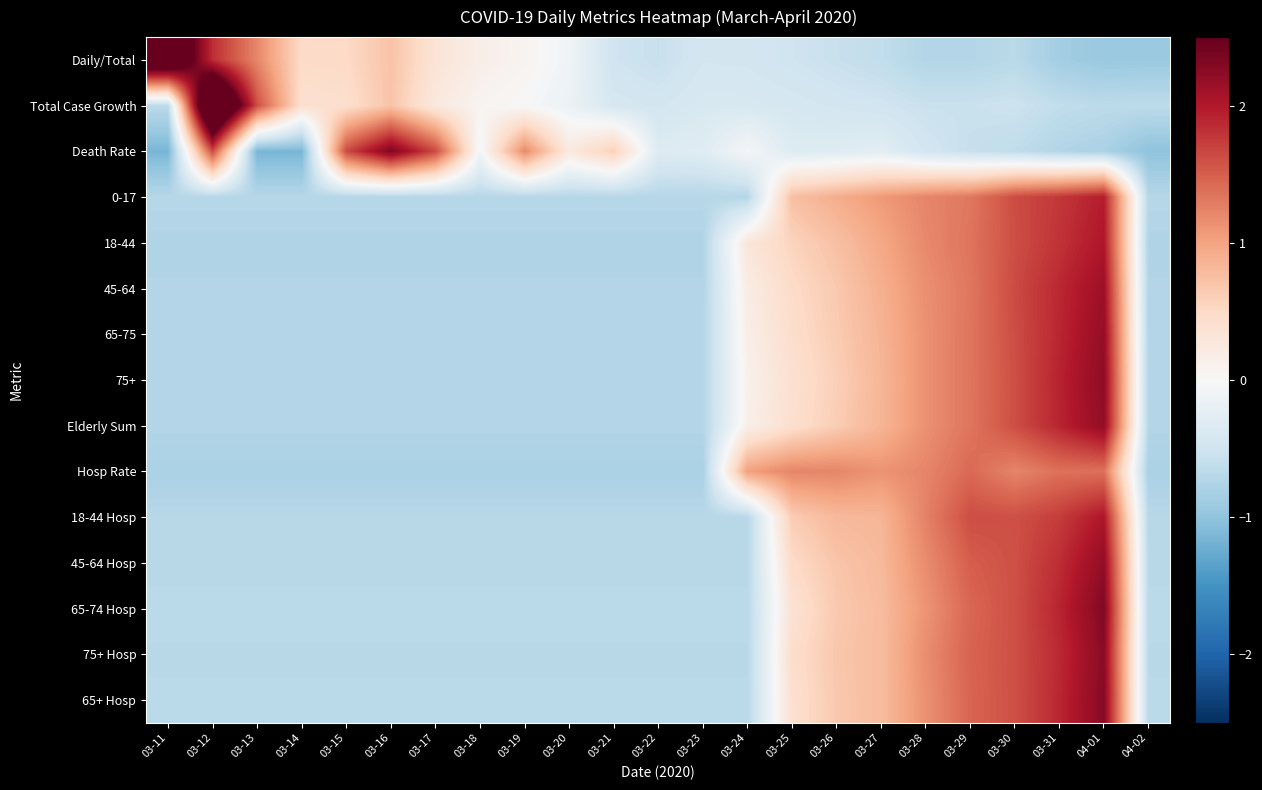

Reading right to left, what are all the values shown in this chart?

Daily/Total: 04-02=-0.9	04-01=-0.9	03-31=-0.9	03-30=-0.7	03-29=-0.7	03-28=-0.7	03-27=-0.6	03-26=-0.6	03-25=-0.5	03-24=-0.5	03-23=-0.5	03-22=-0.6	03-21=-0.5	03-20=-0.1	03-19=0.1	03-18=0.2	03-17=0.3	03-16=0.7	03-15=0.5	03-14=0.5	03-13=1.2	03-12=1.8	03-11=3.3
Total Case Growth: 04-02=-0.6	04-01=-0.7	03-31=-0.6	03-30=-0.5	03-29=-0.6	03-28=-0.6	03-27=-0.5	03-26=-0.5	03-25=-0.4	03-24=-0.4	03-23=-0.4	03-22=-0.5	03-21=-0.4	03-20=-0.1	03-19=-0.0	03-18=0.1	03-17=0.2	03-16=0.7	03-15=0.4	03-14=0.4	03-13=1.6	03-12=3.9	03-11=-0.7
Death Rate: 04-02=-1.0	04-01=-0.8	03-31=-0.7	03-30=-0.6	03-29=-0.6	03-28=-0.5	03-27=-0.3	03-26=-0.3	03-25=-0.3	03-24=-0.0	03-23=-0.3	03-22=-0.3	03-21=0.6	03-20=0.2	03-19=1.2	03-18=-0.1	03-17=1.6	03-16=2.3	03-15=1.6	03-14=-1.1	03-13=-1.1	03-12=1.6	03-11=-1.1
0-17: 04-02=-0.7	04-01=2.0	03-31=1.8	03-30=1.6	03-29=1.3	03-28=1.2	03-27=1.1	03-26=0.9	03-25=0.8	03-24=-0.7	03-23=-0.7	03-22=-0.7	03-21=-0.7	03-20=-0.7	03-19=-0.7	03-18=-0.7	03-17=-0.7	03-16=-0.7	03-15=-0.7	03-14=-0.7	03-13=-0.7	03-12=-0.7	03-11=-0.7
18-44: 04-02=-0.8	04-01=2.0	03-31=1.8	03-30=1.6	03-29=1.3	03-28=1.2	03-27=1.0	03-26=0.7	03-25=0.6	03-24=0.3	03-23=-0.8	03-22=-0.8	03-21=-0.8	03-20=-0.8	03-19=-0.8	03-18=-0.8	03-17=-0.8	03-16=-0.8	03-15=-0.8	03-14=-0.8	03-13=-0.8	03-12=-0.8	03-11=-0.8
45-64: 04-02=-0.7	04-01=2.1	03-31=1.9	03-30=1.6	03-29=1.3	03-28=1.2	03-27=0.9	03-26=0.7	03-25=0.5	03-24=0.2	03-23=-0.7	03-22=-0.7	03-21=-0.7	03-20=-0.7	03-19=-0.7	03-18=-0.7	03-17=-0.7	03-16=-0.7	03-15=-0.7	03-14=-0.7	03-13=-0.7	03-12=-0.7	03-11=-0.7
65-75: 04-02=-0.7	04-01=2.2	03-31=1.9	03-30=1.6	03-29=1.3	03-28=1.1	03-27=0.9	03-26=0.6	03-25=0.4	03-24=0.2	03-23=-0.7	03-22=-0.7	03-21=-0.7	03-20=-0.7	03-19=-0.7	03-18=-0.7	03-17=-0.7	03-16=-0.7	03-15=-0.7	03-14=-0.7	03-13=-0.7	03-12=-0.7	03-11=-0.7
75+: 04-02=-0.7	04-01=2.2	03-31=1.9	03-30=1.6	03-29=1.3	03-28=1.1	03-27=0.8	03-26=0.6	03-25=0.4	03-24=0.1	03-23=-0.7	03-22=-0.7	03-21=-0.7	03-20=-0.7	03-19=-0.7	03-18=-0.7	03-17=-0.7	03-16=-0.7	03-15=-0.7	03-14=-0.7	03-13=-0.7	03-12=-0.7	03-11=-0.7
Elderly Sum: 04-02=-0.7	04-01=2.2	03-31=1.9	03-30=1.6	03-29=1.3	03-28=1.1	03-27=0.8	03-26=0.6	03-25=0.4	03-24=0.1	03-23=-0.7	03-22=-0.7	03-21=-0.7	03-20=-0.7	03-19=-0.7	03-18=-0.7	03-17=-0.7	03-16=-0.7	03-15=-0.7	03-14=-0.7	03-13=-0.7	03-12=-0.7	03-11=-0.7
Hosp Rate: 04-02=-0.8	04-01=1.4	03-31=1.4	03-30=1.2	03-29=1.4	03-28=1.2	03-27=1.1	03-26=1.2	03-25=1.2	03-24=1.0	03-23=-0.8	03-22=-0.8	03-21=-0.8	03-20=-0.8	03-19=-0.8	03-18=-0.8	03-17=-0.8	03-16=-0.8	03-15=-0.8	03-14=-0.8	03-13=-0.8	03-12=-0.8	03-11=-0.8
18-44 Hosp: 04-02=-0.7	04-01=2.0	03-31=1.7	03-30=1.6	03-29=1.6	03-28=1.2	03-27=0.8	03-26=0.8	03-25=0.6	03-24=-0.7	03-23=-0.7	03-22=-0.7	03-21=-0.7	03-20=-0.7	03-19=-0.7	03-18=-0.7	03-17=-0.7	03-16=-0.7	03-15=-0.7	03-14=-0.7	03-13=-0.7	03-12=-0.7	03-11=-0.7
45-64 Hosp: 04-02=-0.7	04-01=2.2	03-31=1.8	03-30=1.6	03-29=1.5	03-28=1.2	03-27=0.8	03-26=0.7	03-25=0.5	03-24=-0.7	03-23=-0.7	03-22=-0.7	03-21=-0.7	03-20=-0.7	03-19=-0.7	03-18=-0.7	03-17=-0.7	03-16=-0.7	03-15=-0.7	03-14=-0.7	03-13=-0.7	03-12=-0.7	03-11=-0.7
65-74 Hosp: 04-02=-0.7	04-01=2.3	03-31=1.9	03-30=1.6	03-29=1.4	03-28=1.1	03-27=0.8	03-26=0.7	03-25=0.4	03-24=-0.7	03-23=-0.7	03-22=-0.7	03-21=-0.7	03-20=-0.7	03-19=-0.7	03-18=-0.7	03-17=-0.7	03-16=-0.7	03-15=-0.7	03-14=-0.7	03-13=-0.7	03-12=-0.7	03-11=-0.7
75+ Hosp: 04-02=-0.7	04-01=2.3	03-31=1.9	03-30=1.6	03-29=1.5	03-28=1.2	03-27=0.8	03-26=0.7	03-25=0.4	03-24=-0.7	03-23=-0.7	03-22=-0.7	03-21=-0.7	03-20=-0.7	03-19=-0.7	03-18=-0.7	03-17=-0.7	03-16=-0.7	03-15=-0.7	03-14=-0.7	03-13=-0.7	03-12=-0.7	03-11=-0.7
65+ Hosp: 04-02=-0.7	04-01=2.3	03-31=1.9	03-30=1.6	03-29=1.5	03-28=1.1	03-27=0.8	03-26=0.7	03-25=0.4	03-24=-0.7	03-23=-0.7	03-22=-0.7	03-21=-0.7	03-20=-0.7	03-19=-0.7	03-18=-0.7	03-17=-0.7	03-16=-0.7	03-15=-0.7	03-14=-0.7	03-13=-0.7	03-12=-0.7	03-11=-0.7